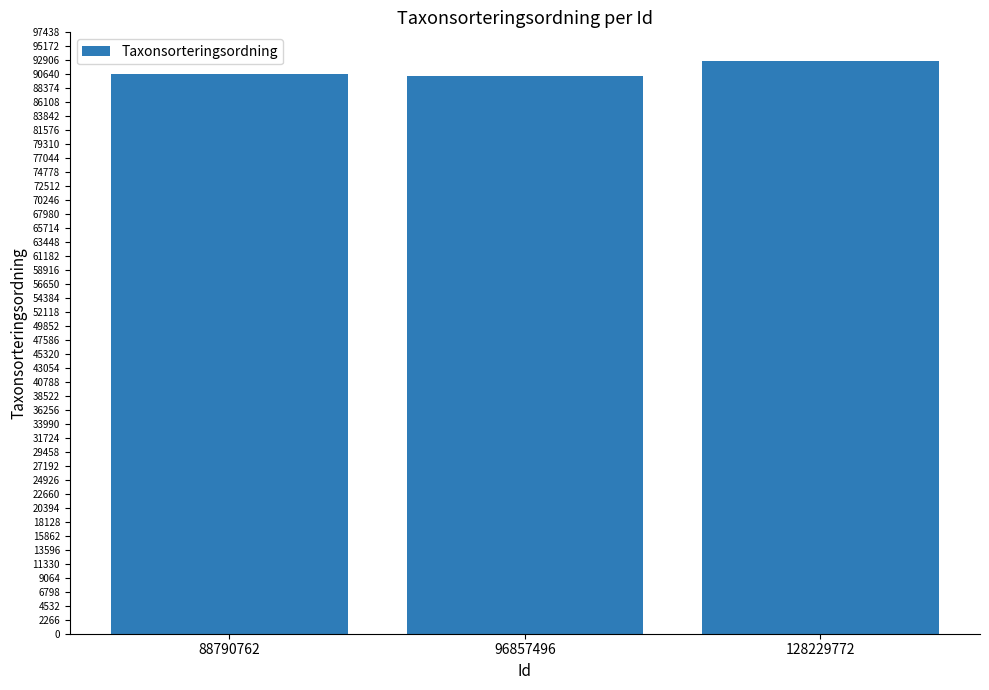

Is it true that the value at 88790762 is 90671?

True